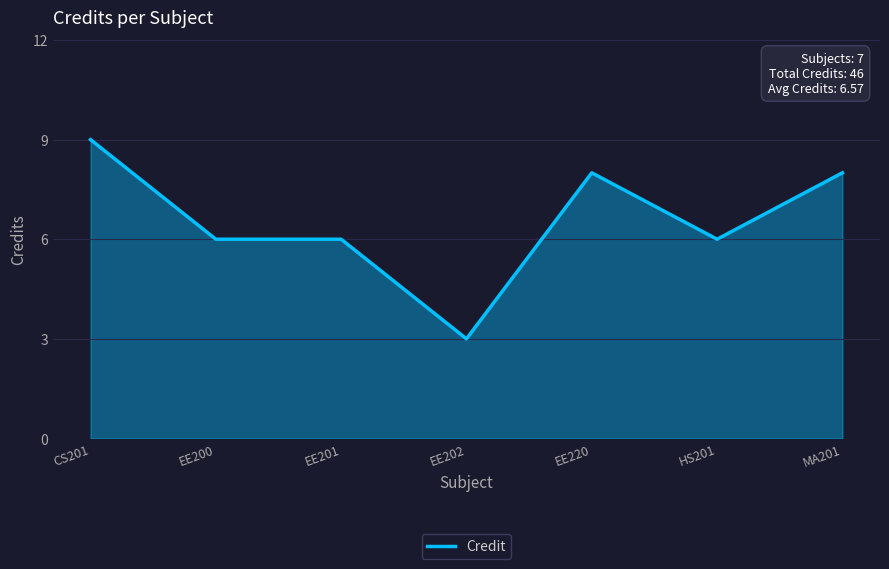

What is the minimum value shown in the chart?

3